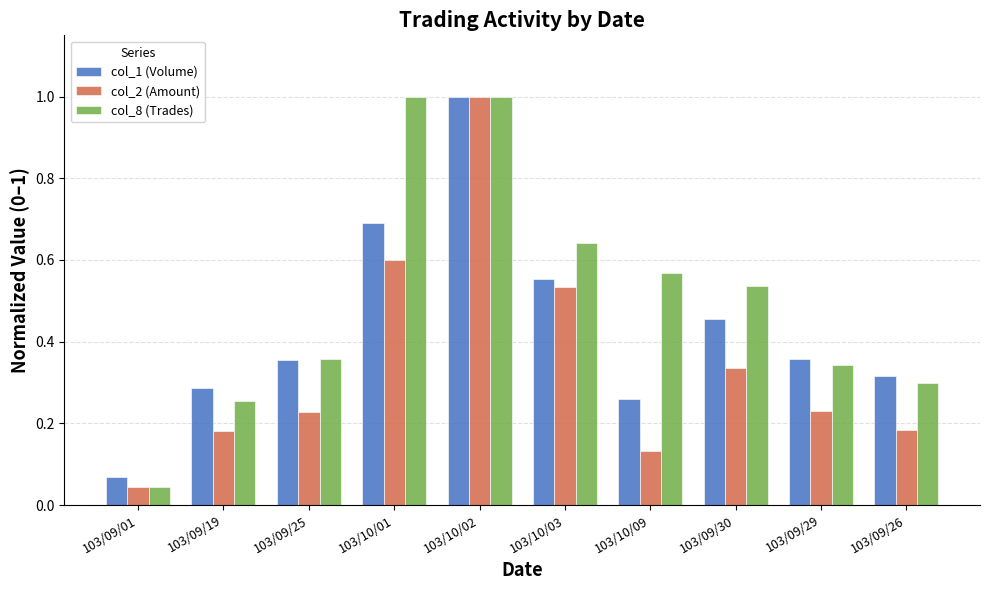

True or false: col_1 (Volume) has a value of 0.1 at 103/09/29.

False